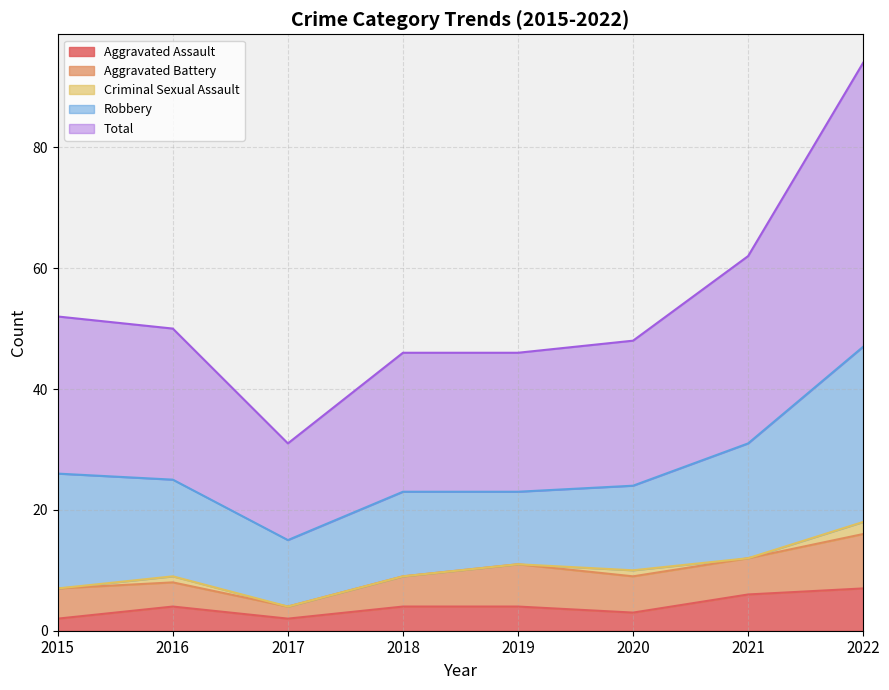

The Total series shows 26 at 2015. True or false?

True